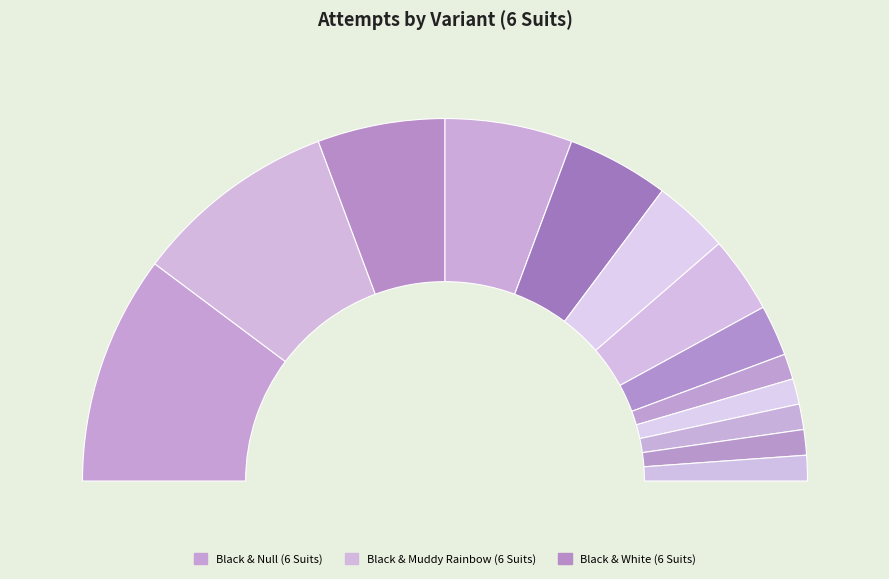

How many segments does this pie chart have?

13